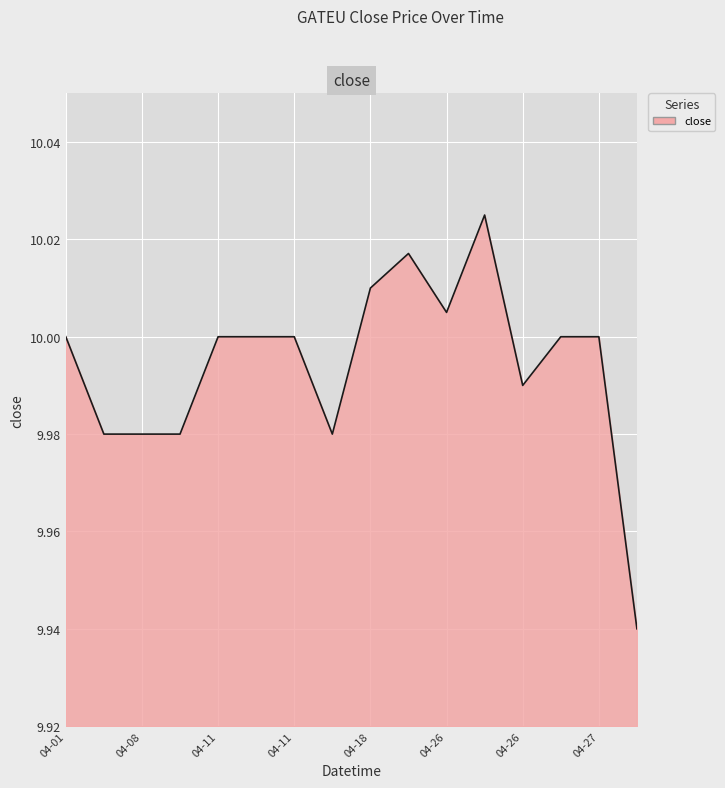

Does the chart display data point markers on the line(s)?

No